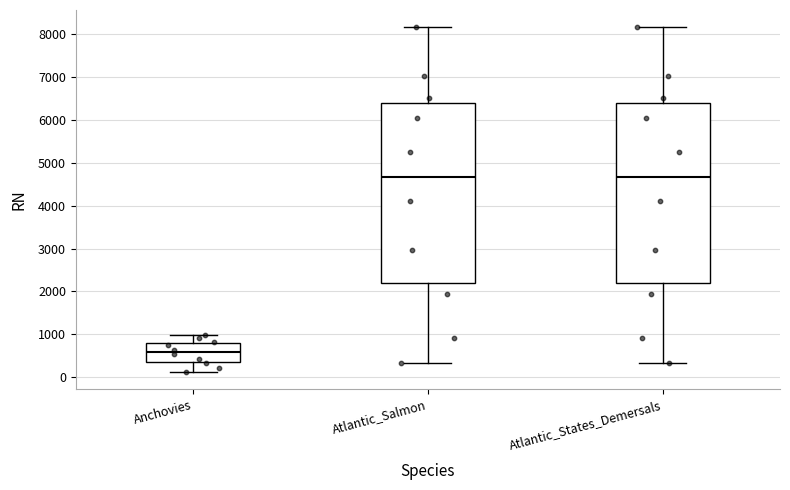

Reading left to right, read every box against the y-axis: the position of its median line, the range the box covers, and the ends of its whiskers. The values are not printed on the chart, so give them approximately, as read against the axis.

Anchovies: median 600, box 400 to 800, whiskers 100 to 1000
Atlantic_Salmon: median 4700, box 2200 to 6400, whiskers 300 to 8200
Atlantic_States_Demersals: median 4700, box 2200 to 6400, whiskers 300 to 8200